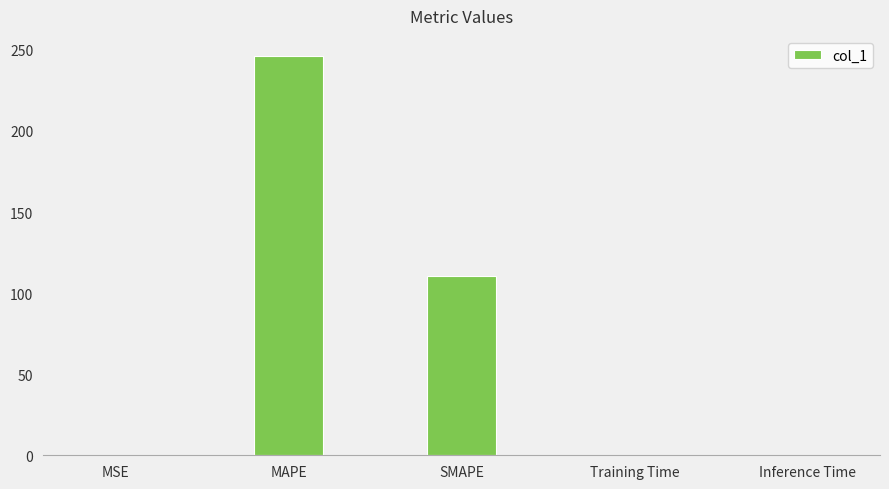

Are the bars grouped side by side (vs. stacked)?

No